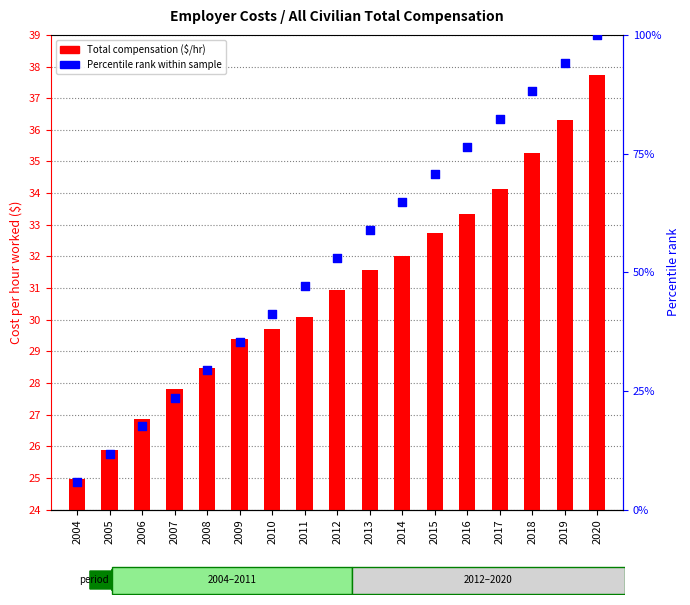

Is the value of Percentile rank within sample at 2014 greater than the value of Total compensation ($/hr) at 2007?

Yes